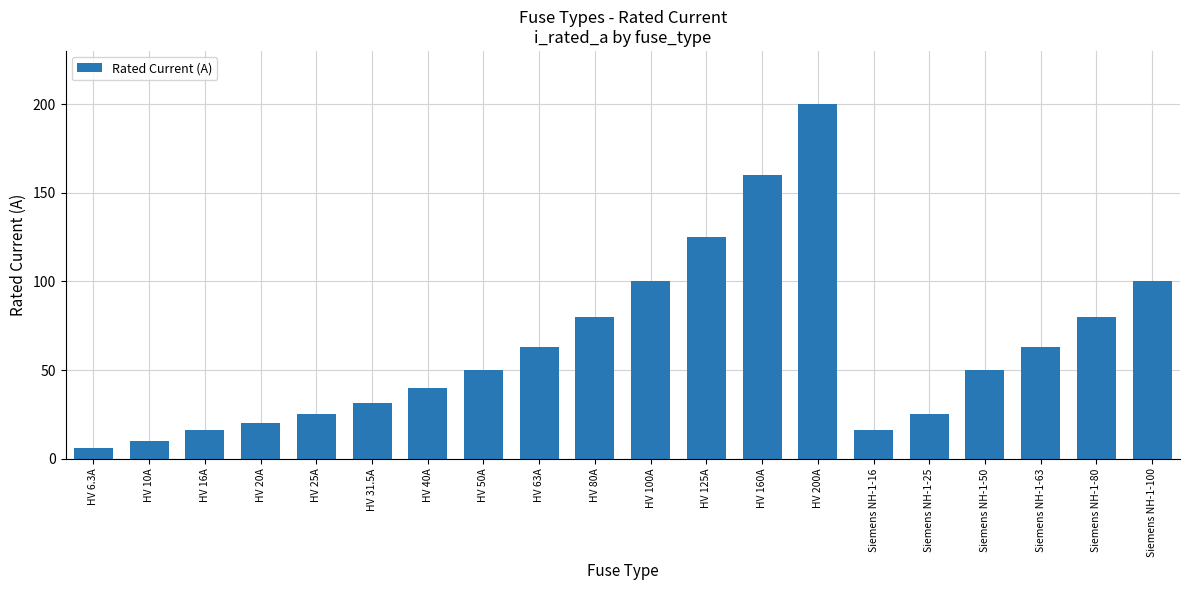

The chart shows a value of 26.8 at Siemens NH-1-63. True or false?

False